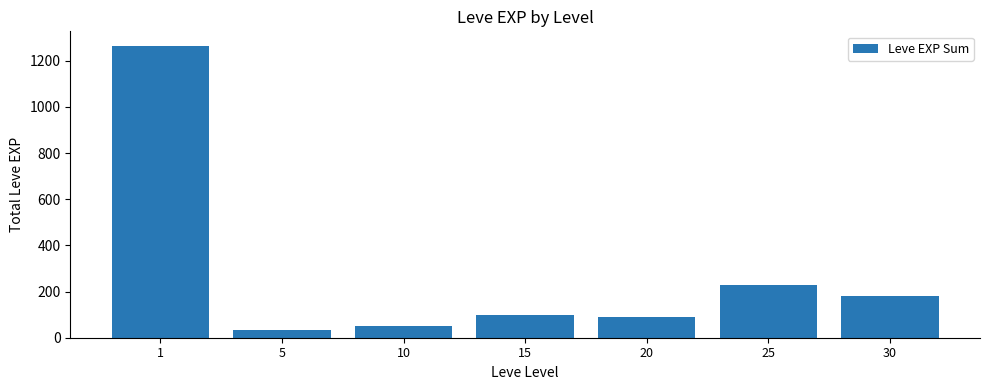

What is the difference between the values at 1 and 20?

1174